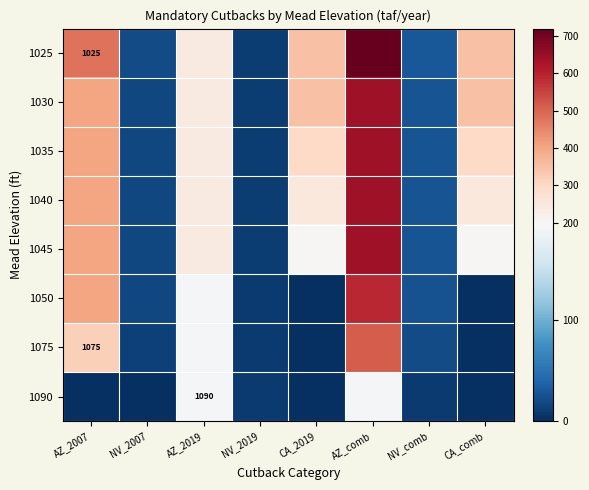

The value of 1075 at AZ_2007 is 1726. True or false?

False